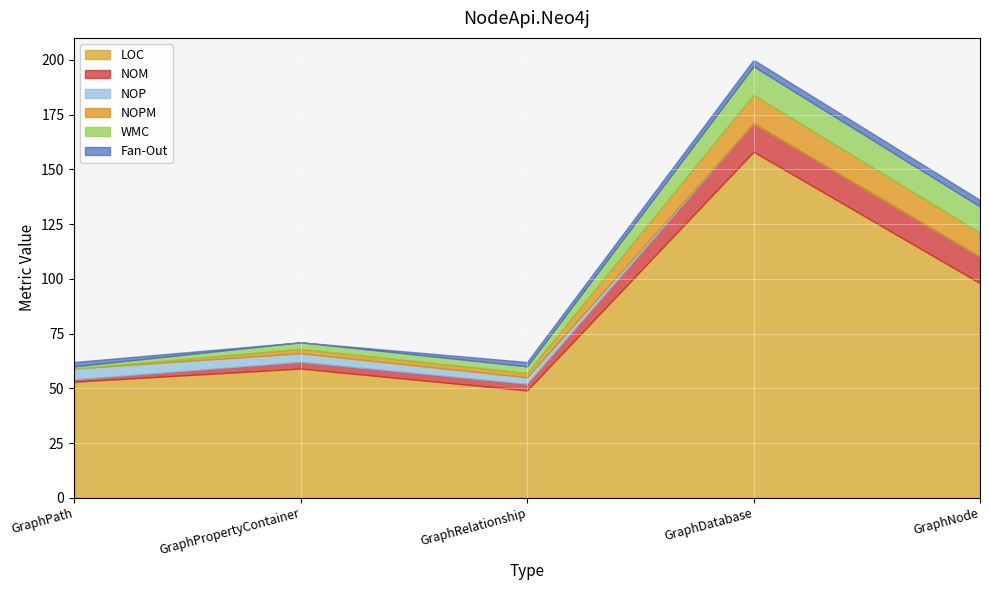

What is the highest value of the NOM series?

13